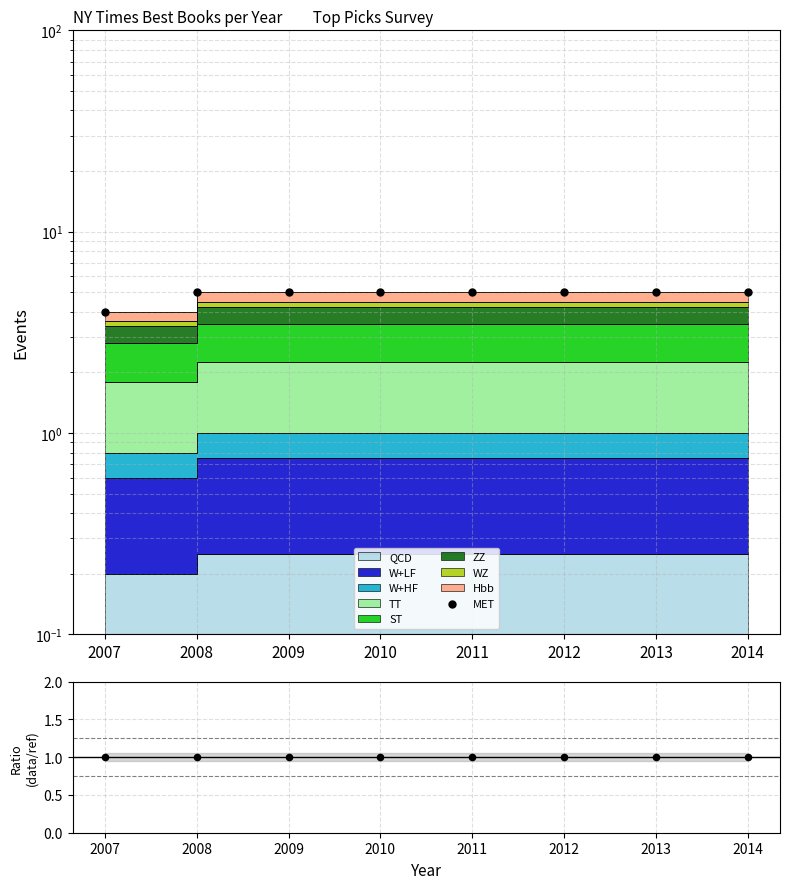

Which series has the largest total across all categories?

MET